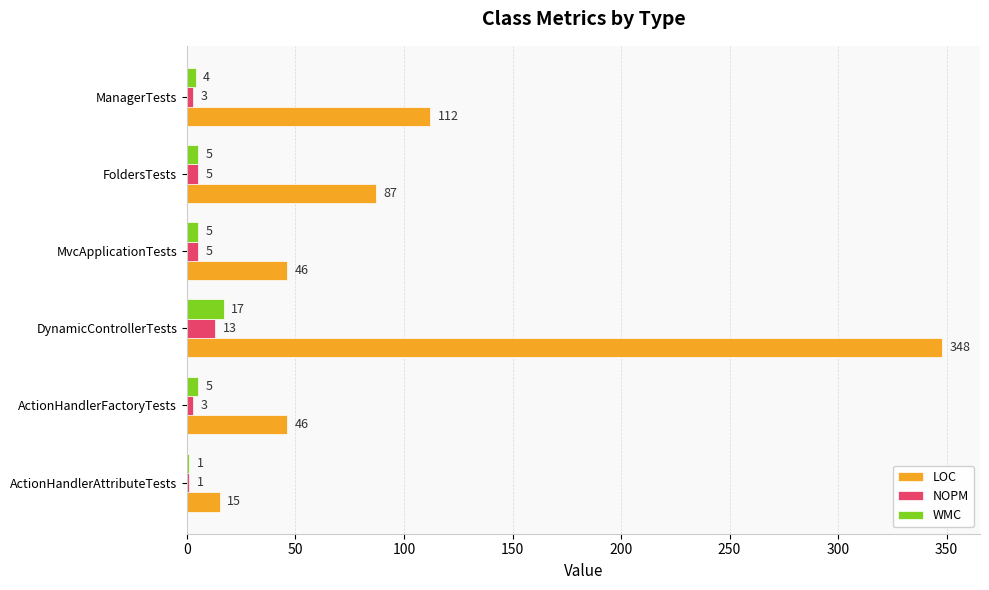

Which series changed the most between ActionHandlerFactoryTests and ManagerTests?

LOC